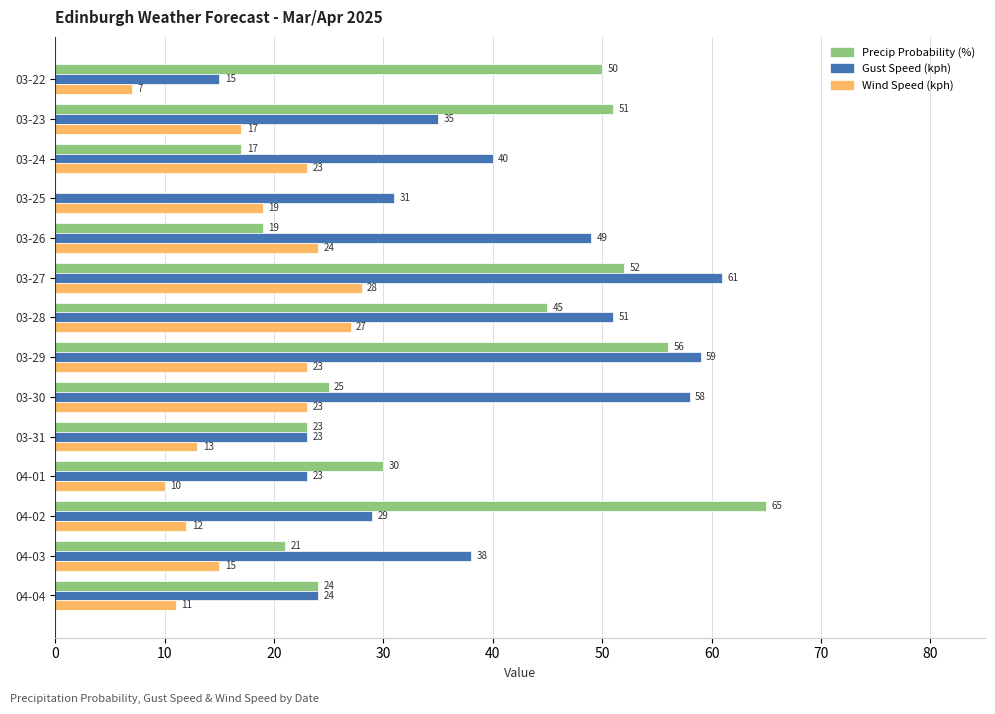

Where is Wind Speed (kph) nearest to the value 17?

03-23